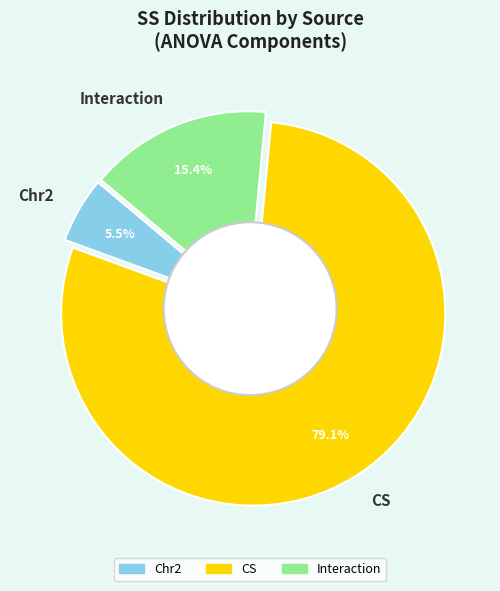

Count the number of slices in the pie.

3